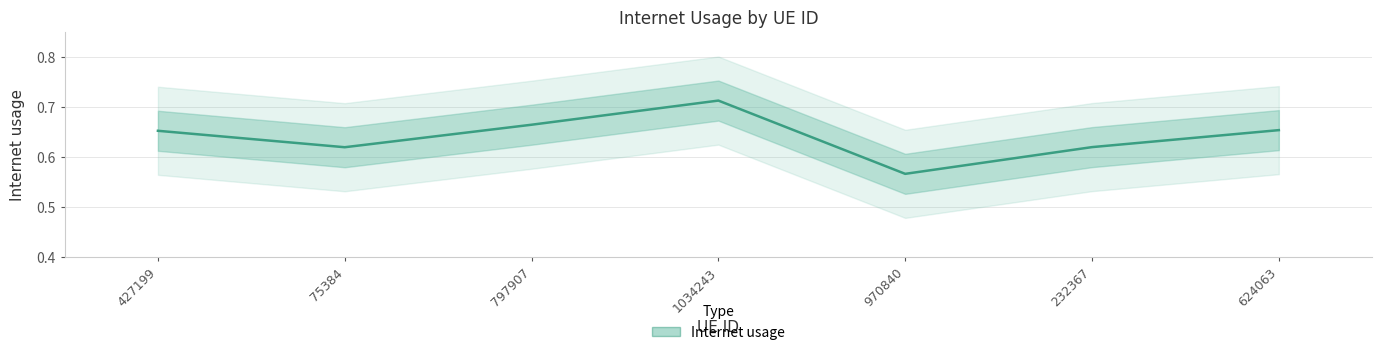

Rank the categories by value from highest to lowest.

1034243, 797907, 624063, 427199, 232367, 75384, 970840